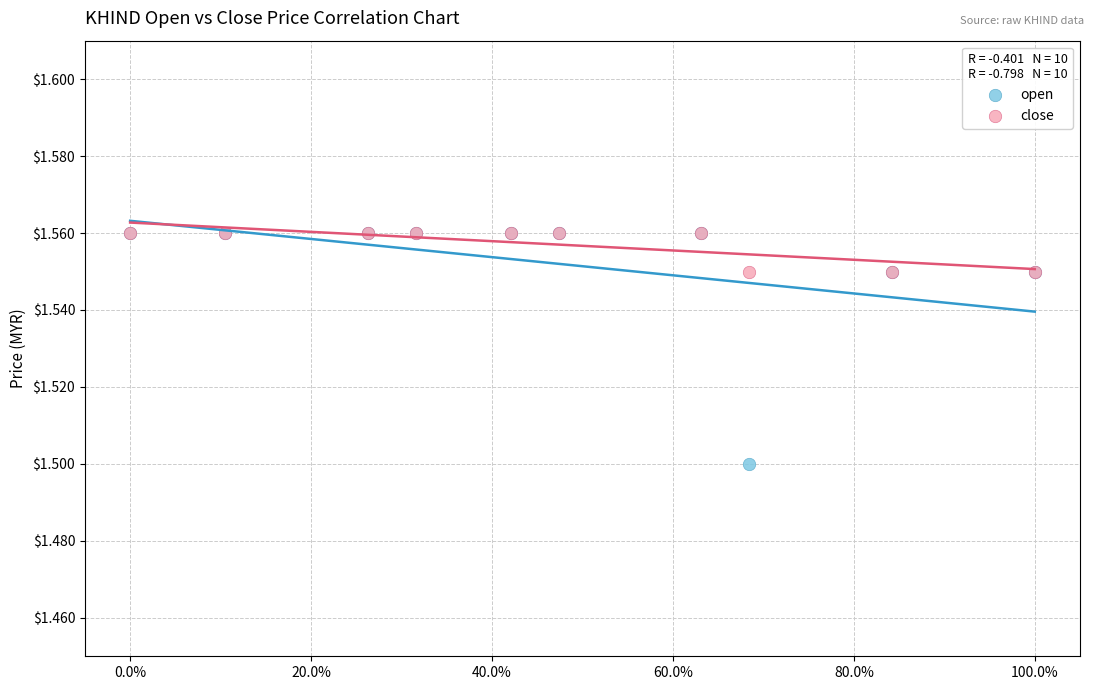

Across all series, what Y value is closest to 1?

1.5